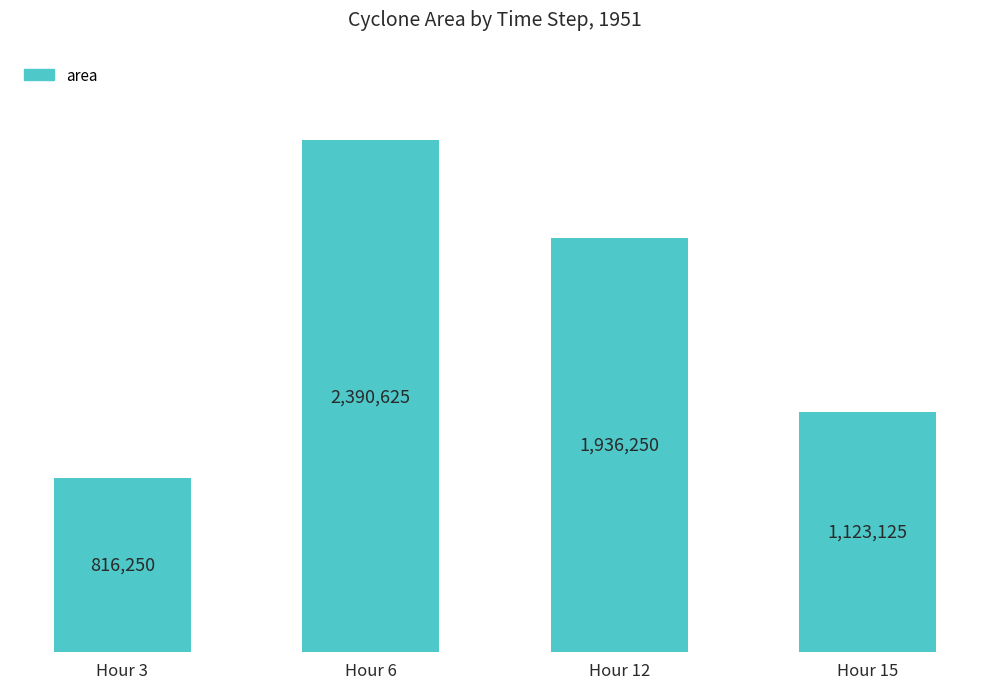

Rank the categories by value from lowest to highest.

Hour 3, Hour 15, Hour 12, Hour 6